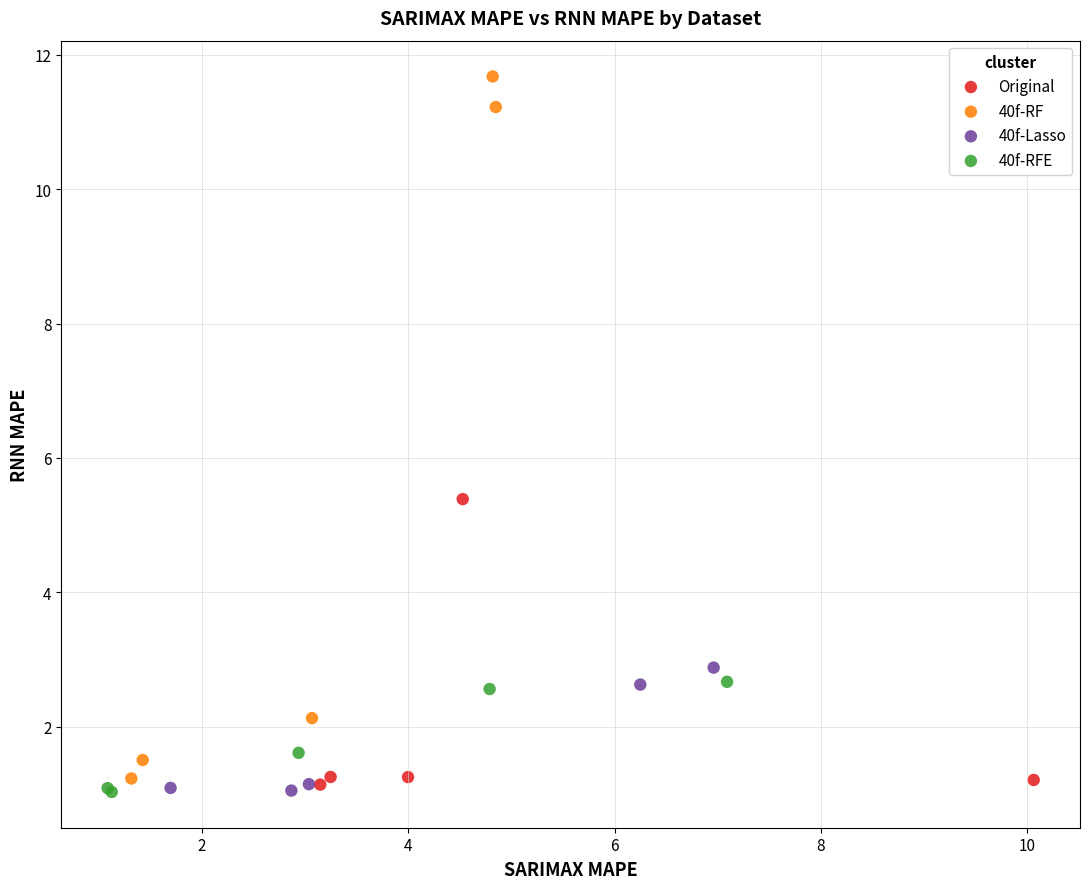

Which series contains the highest Y value?

40f-RF